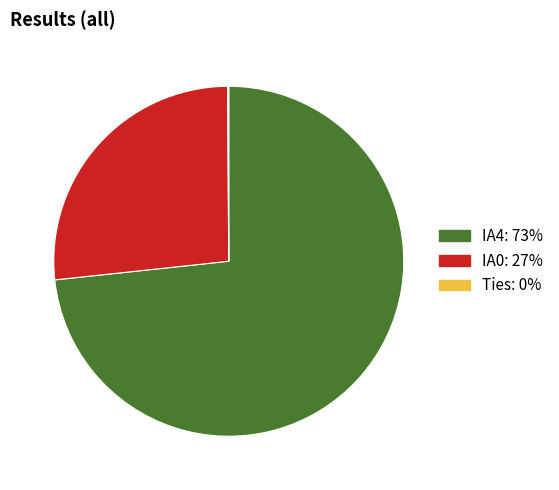

Which category has the biggest portion of the pie?

IA4